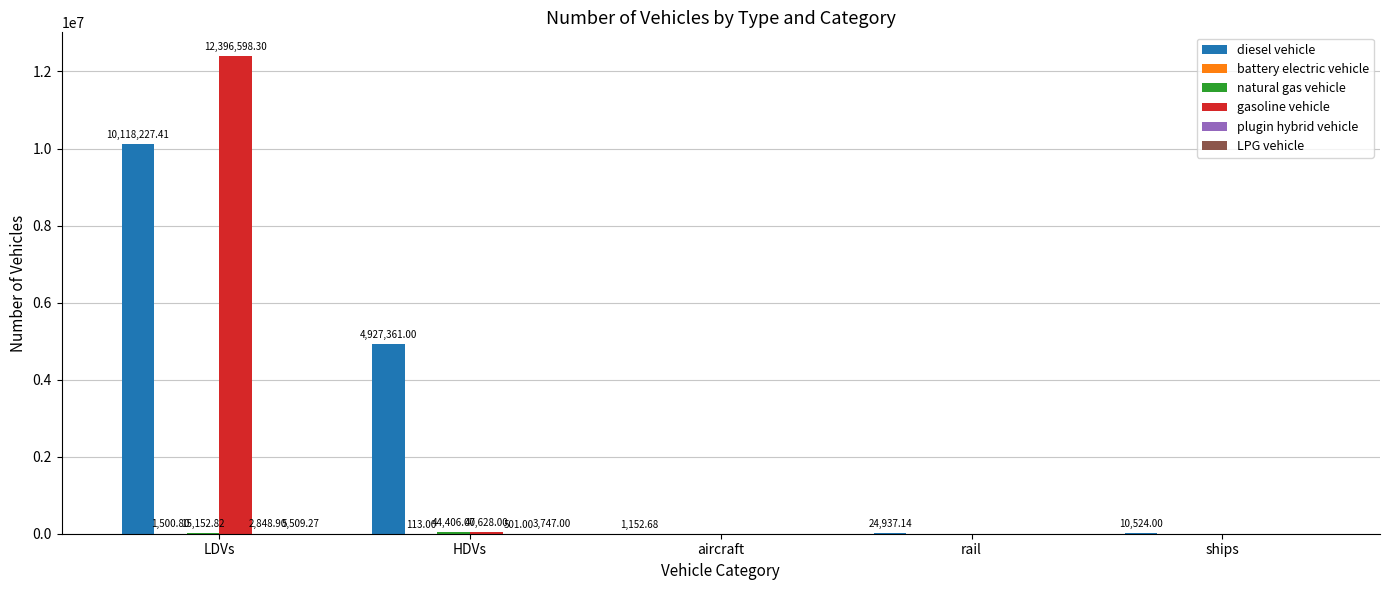

Which series has the largest total across all categories?

diesel vehicle